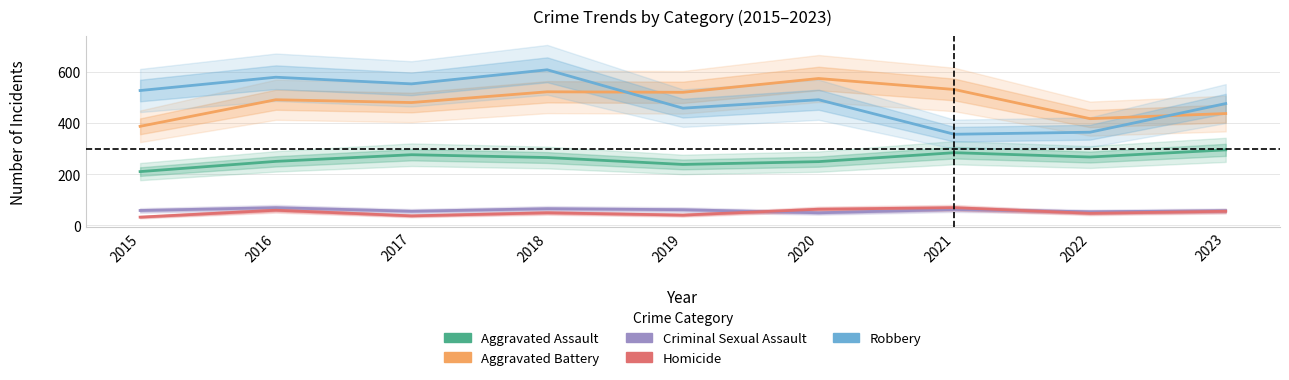

Which category has the lowest value in the Homicide series?

2015